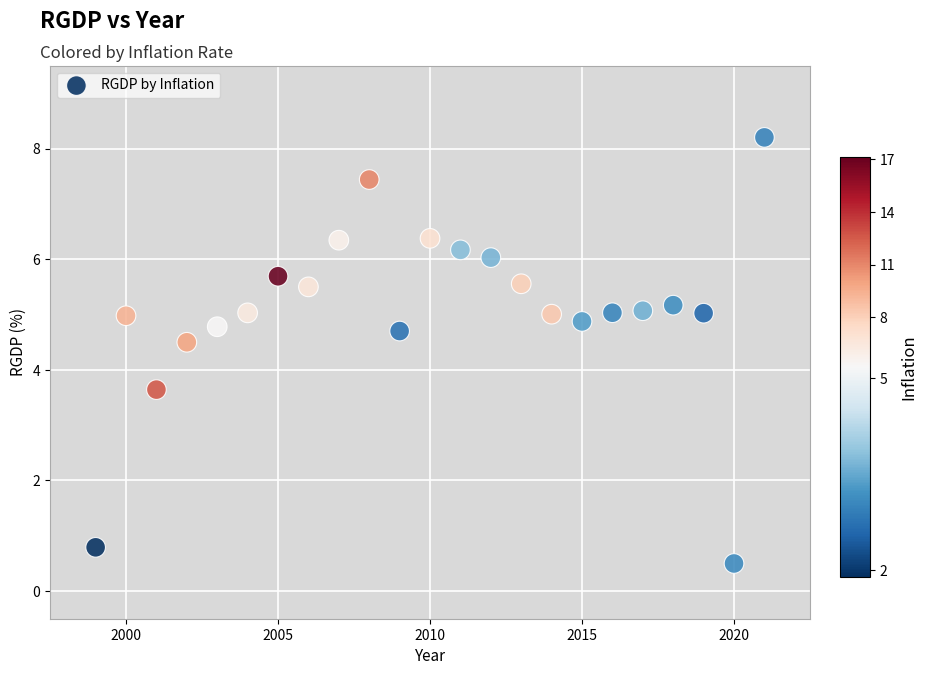

What is the range of X values (max minus min)?

22.0